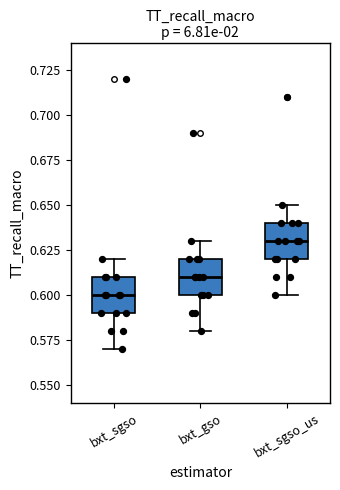

Reading left to right, transcribe this box plot: for each box, give where its median line is, the range the box spans, and where its two whiskers end, as read against the y-axis. The values are not printed on the chart, so give them approximately, as read against the axis.

bxt_sgso: median 0.60, box 0.59 to 0.61, whiskers 0.57 to 0.62
bxt_gso: median 0.61, box 0.60 to 0.62, whiskers 0.58 to 0.63
bxt_sgso_us: median 0.63, box 0.62 to 0.64, whiskers 0.60 to 0.65